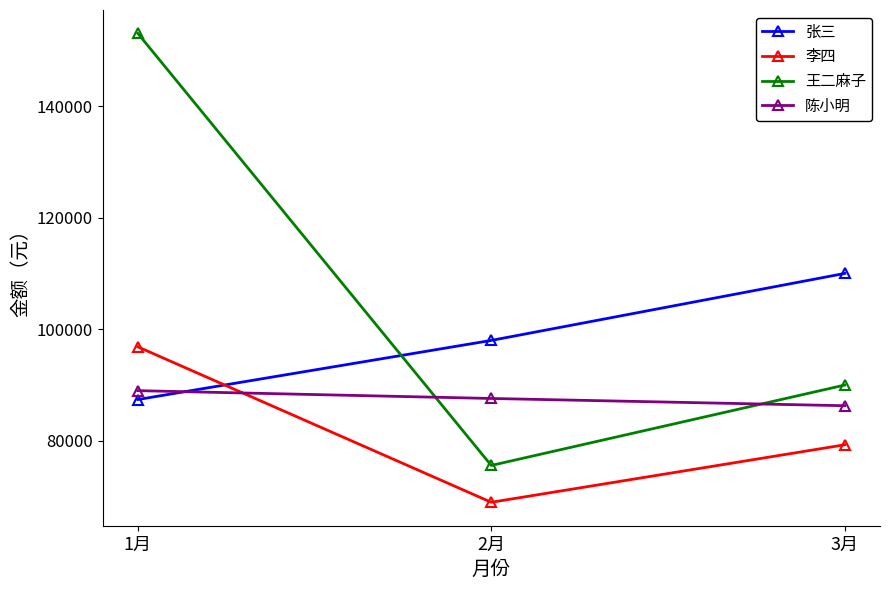

What is the total value across all series at 3月?

365600